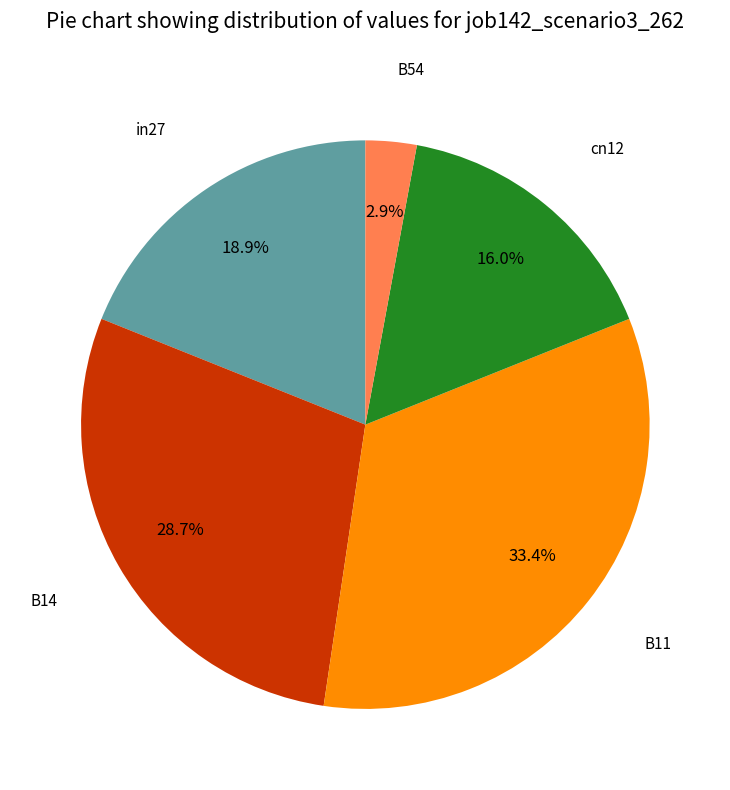

True or false: B14 accounts for 29% of the total.

True